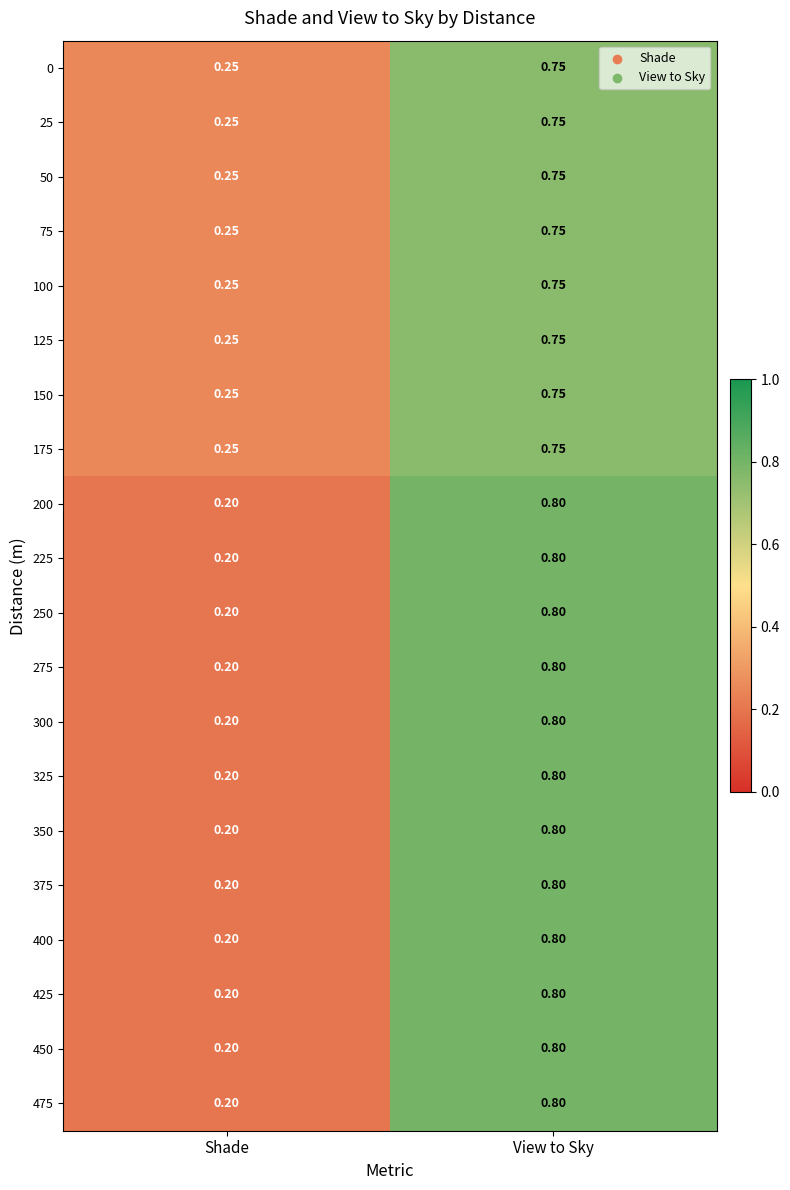

List the labels in order of 75 value, smallest first.

Shade, View to Sky